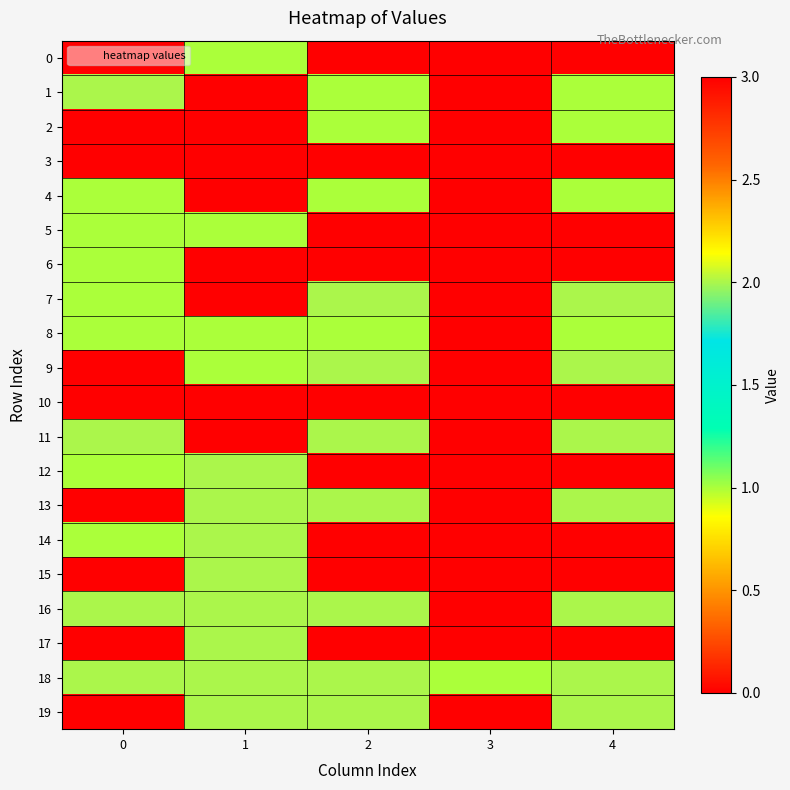

What is the difference between the highest and lowest values at 2?

3